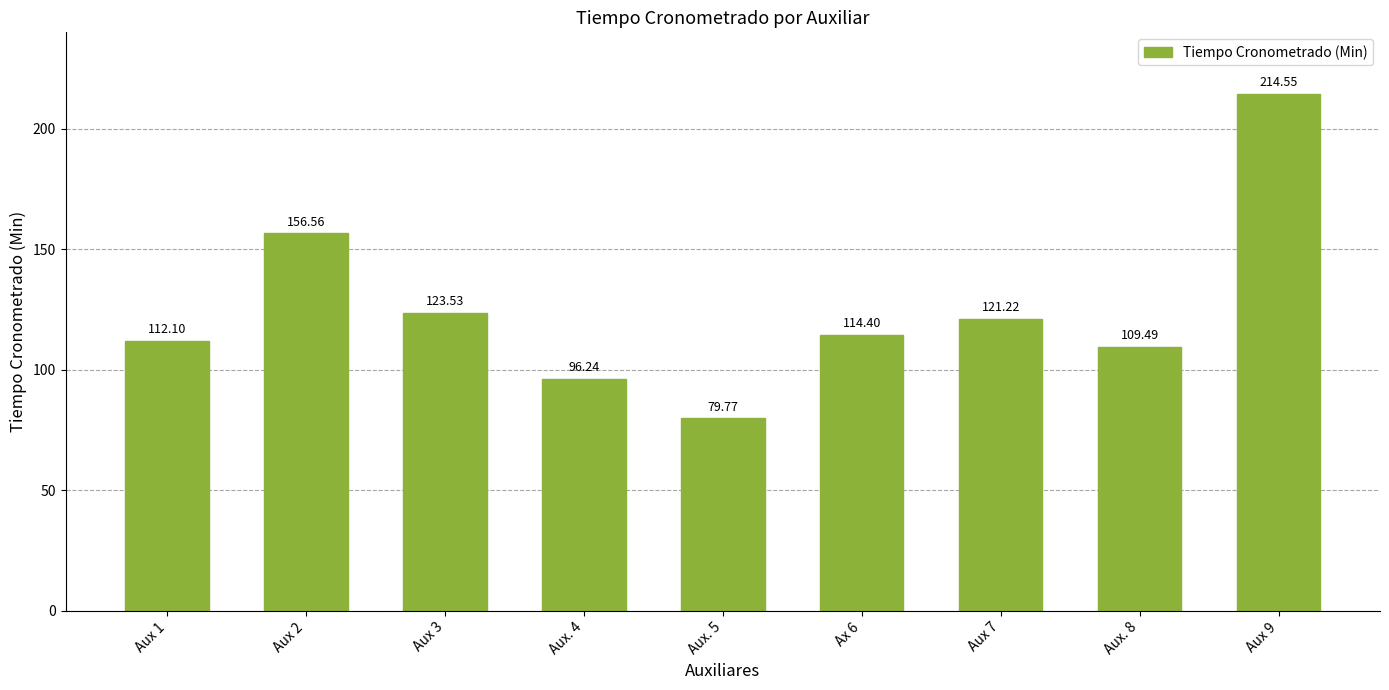

How many values are below 114?

4